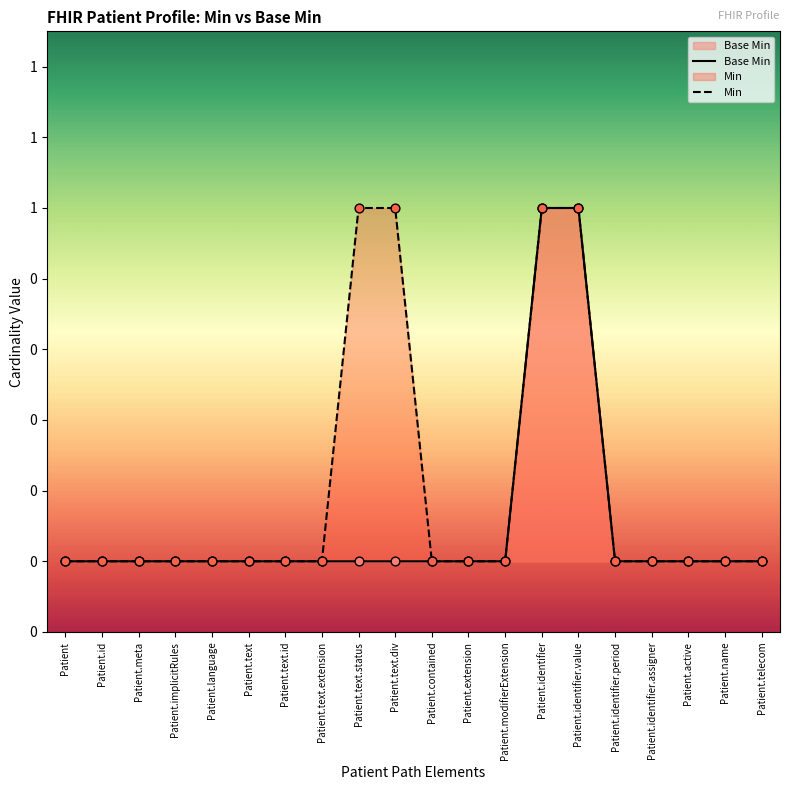

What are all the series names shown in the legend?

Base Min, Min